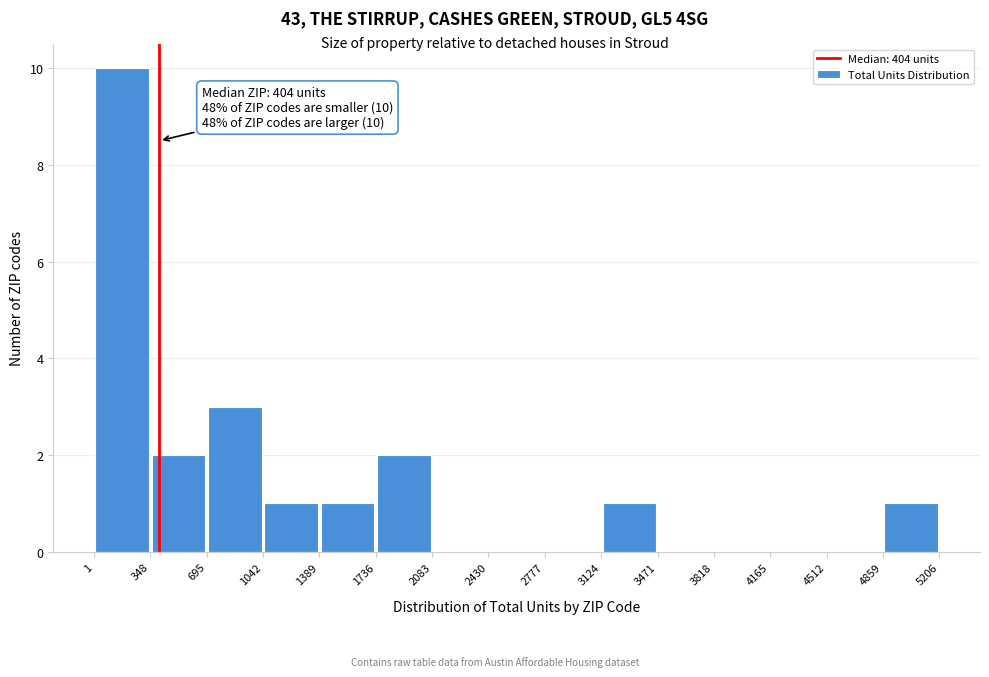

Over which range of the x-axis is the bar tallest?

1 to 348